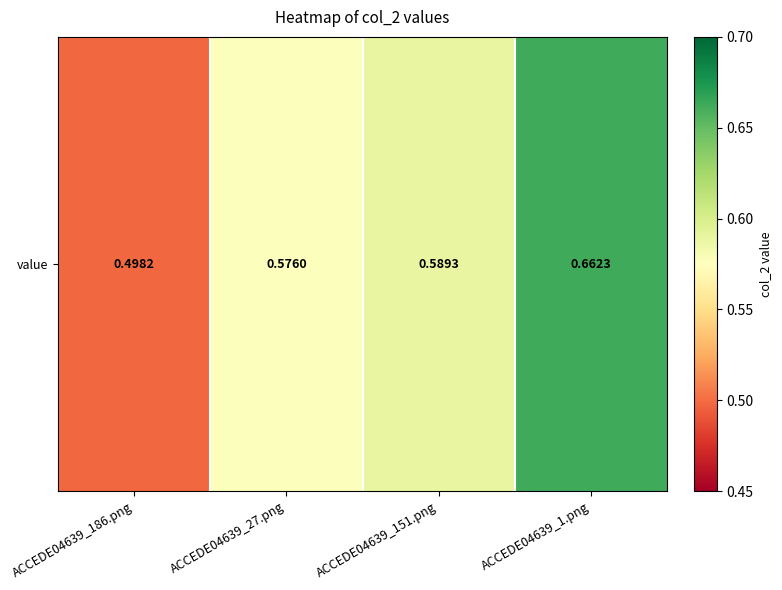

Is it true that the value at ACCEDE04639_27.png is 0.4?

False